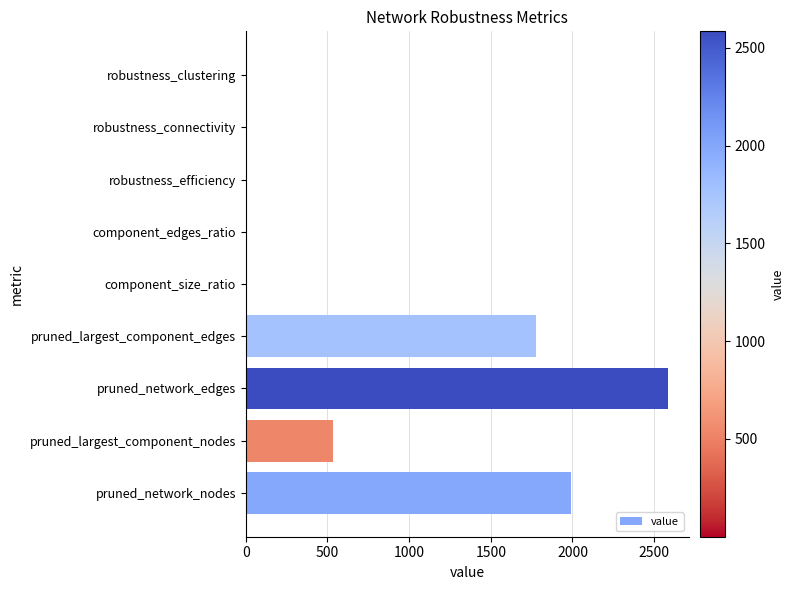

How many series are shown in this chart?

1